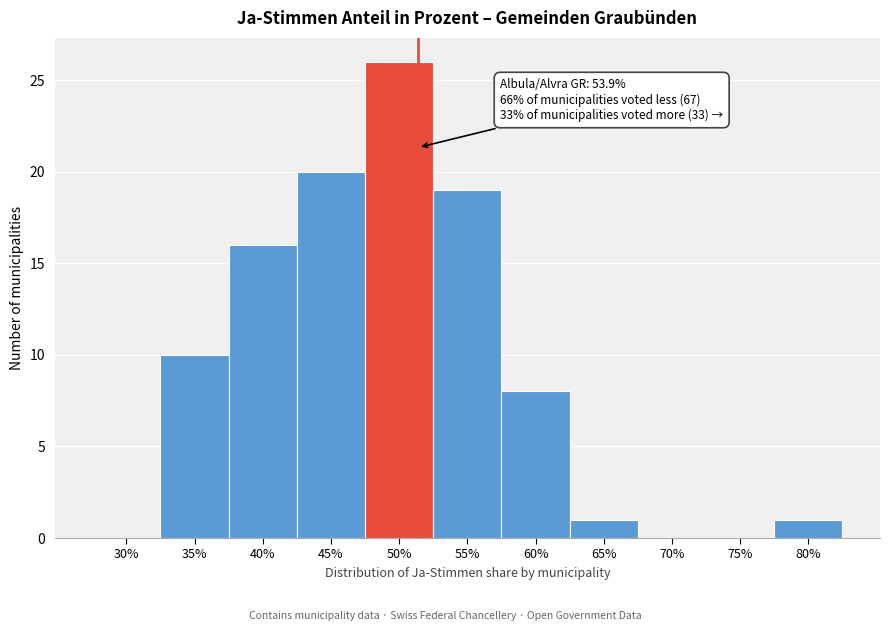

Reading left to right, list all the values displayed in this chart.

30%=0	35%=10	40%=16	45%=20	50%=26	55%=19	60%=8	65%=1	70%=0	75%=0	80%=1